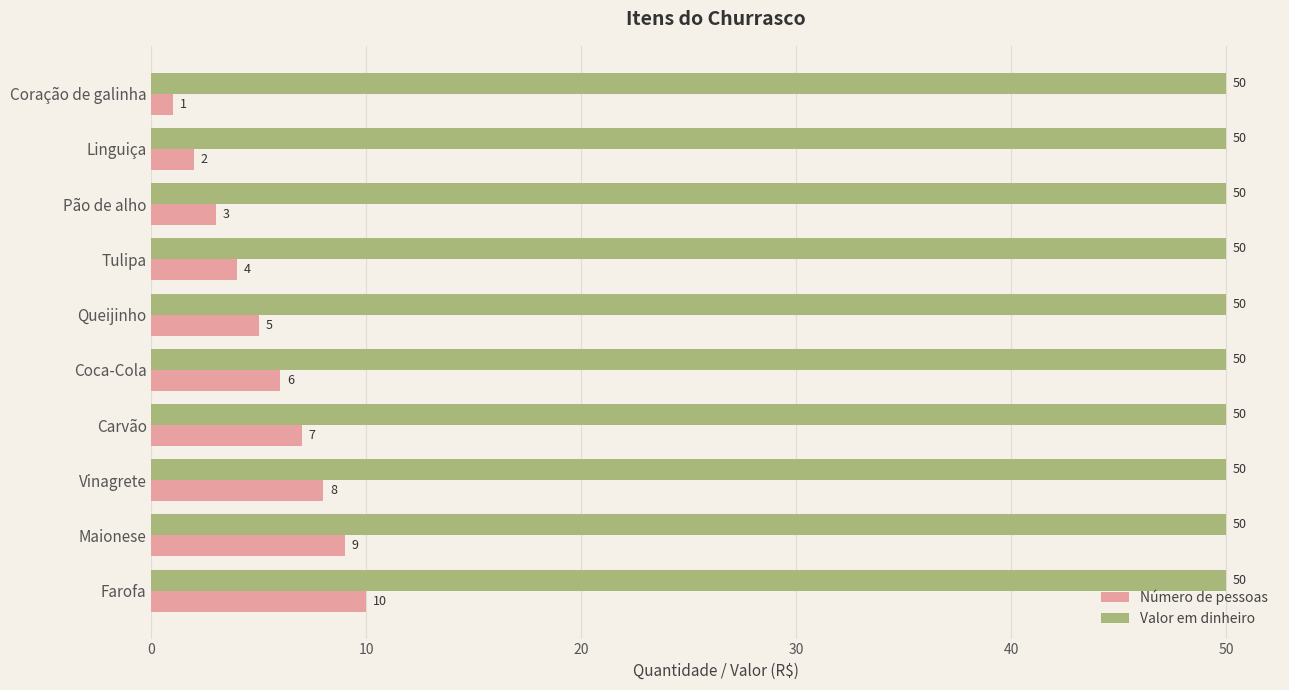

The Valor em dinheiro series shows 32 at Tulipa. True or false?

False